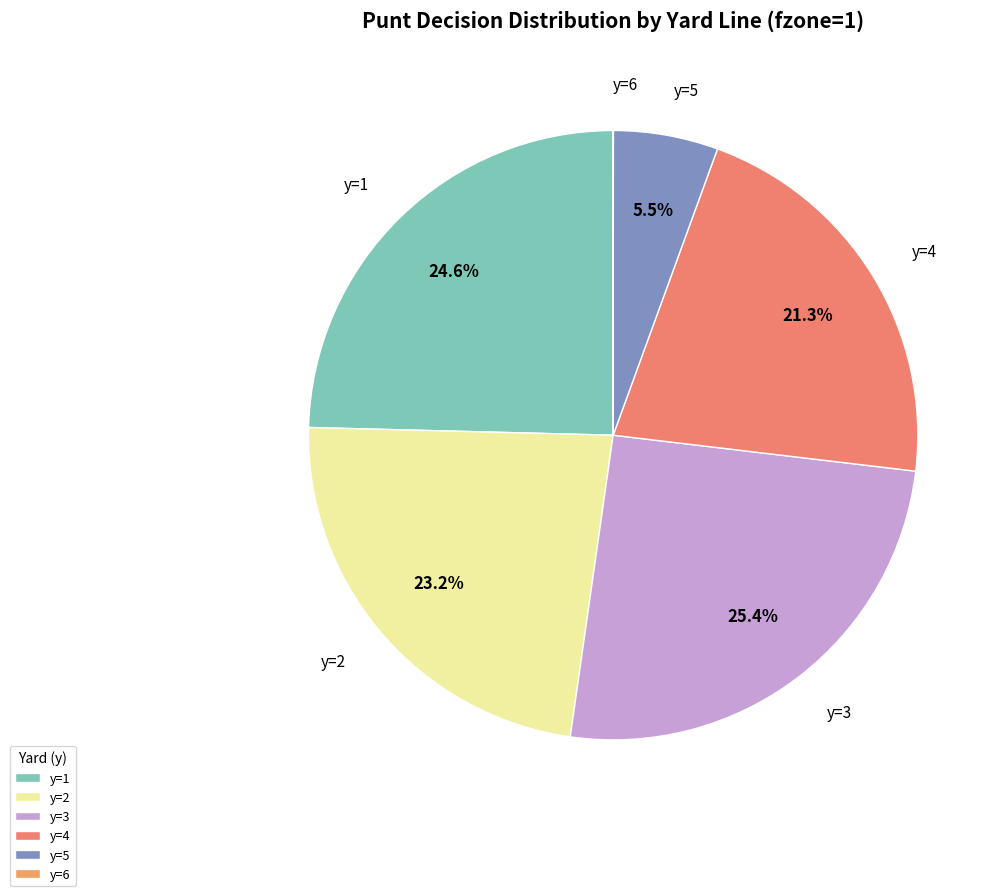

Is there a majority slice in this chart?

No